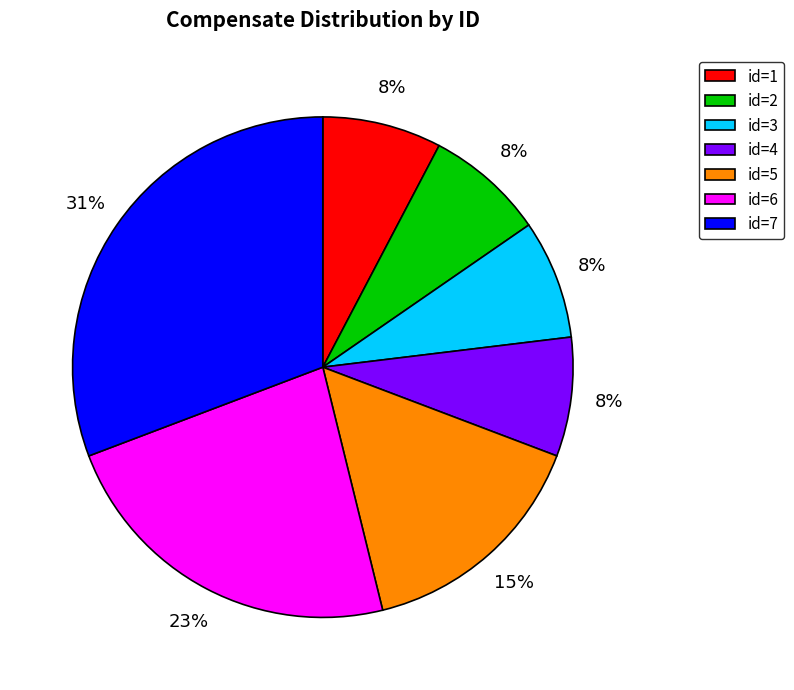

Approximately how many times larger is the value at id=1 compared to id=4?

1.0